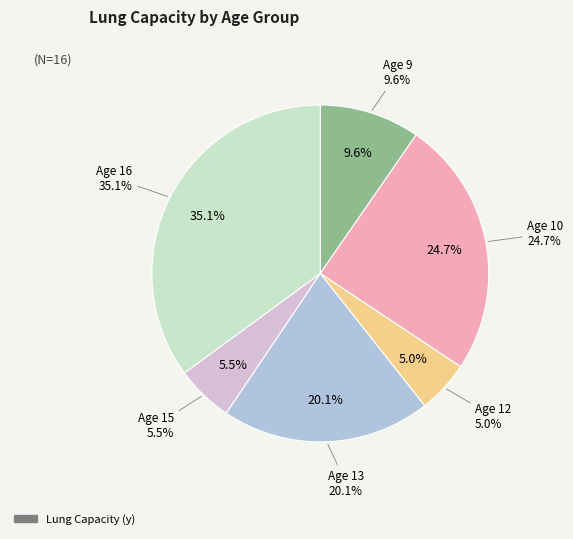

How many segments does this pie chart have?

6